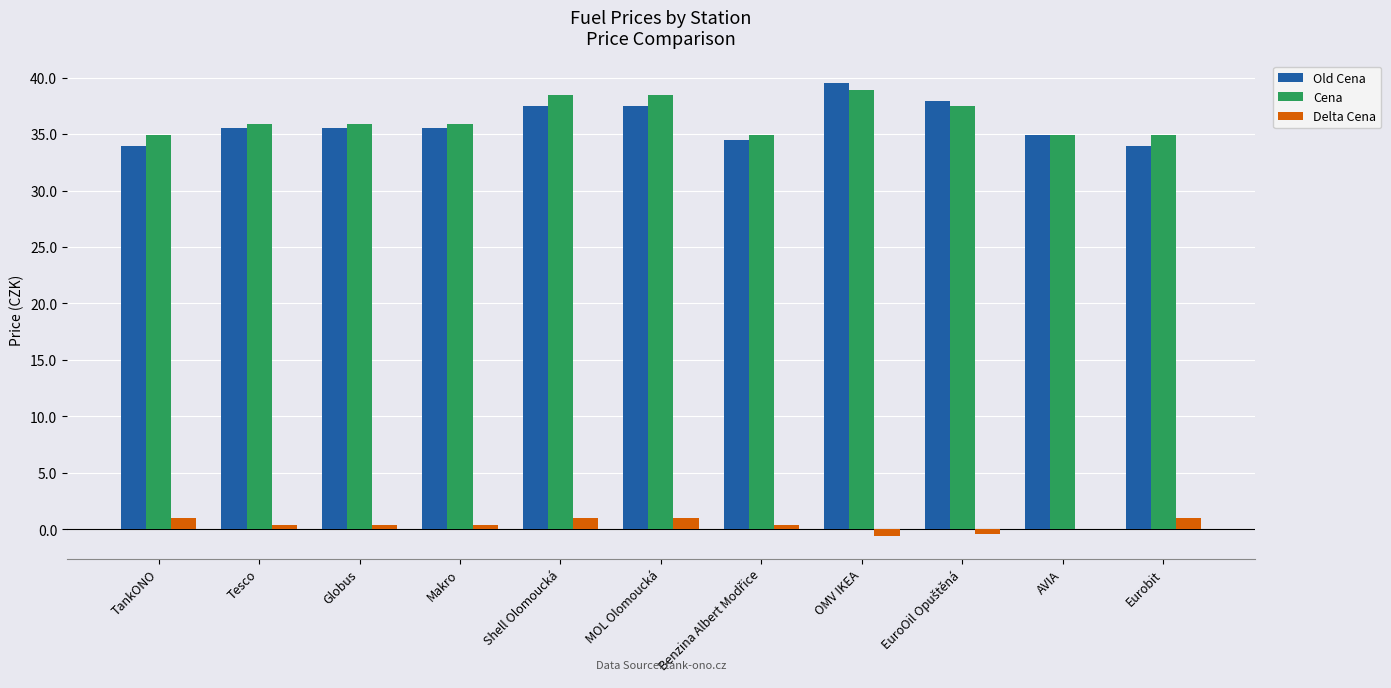

Is it true that Cena equals 35.9 at Globus?

True